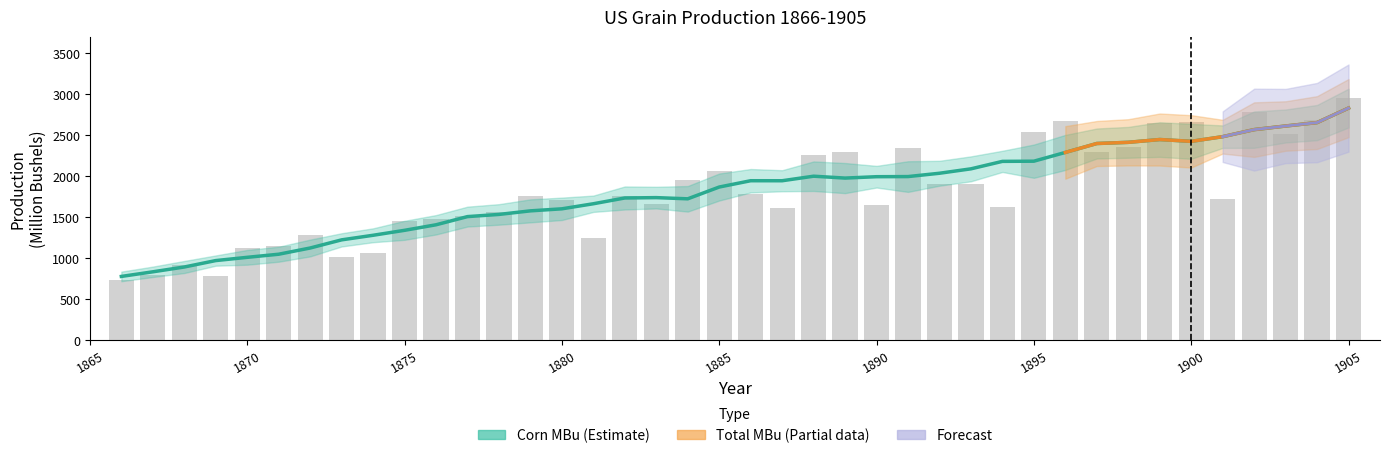

What is the value of the 32nd bar from the left?

2287.6